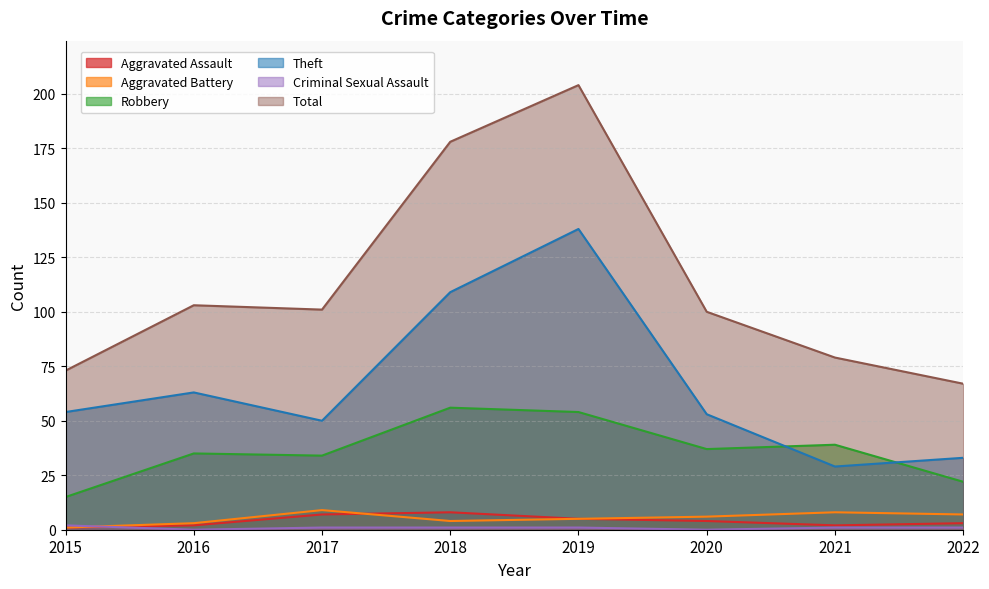

Reading left to right, transcribe all the data shown in this chart.

Aggravated Assault: 1	2	7	8	5	4	2	3
Aggravated Battery: 1	3	9	4	5	6	8	7
Robbery: 15	35	34	56	54	37	39	22
Theft: 54	63	50	109	138	53	29	33
Criminal Sexual Assault: 2	0	1	1	1	0	1	1
Total: 73	103	101	178	204	100	79	67